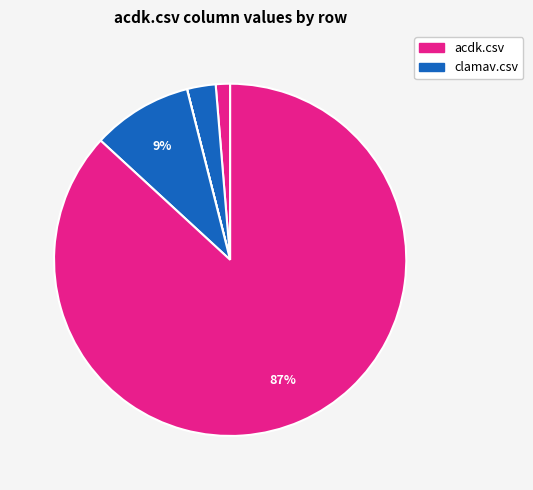

How many slices are in this pie chart?

7